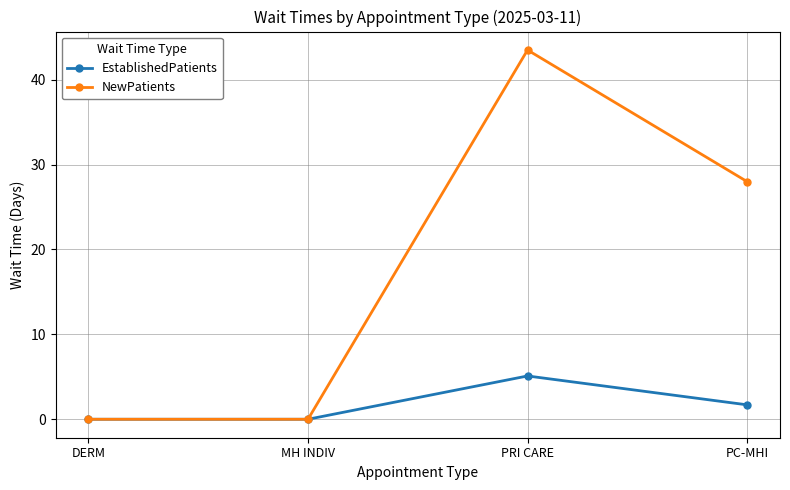

How many data points in NewPatients are less than 28?

2